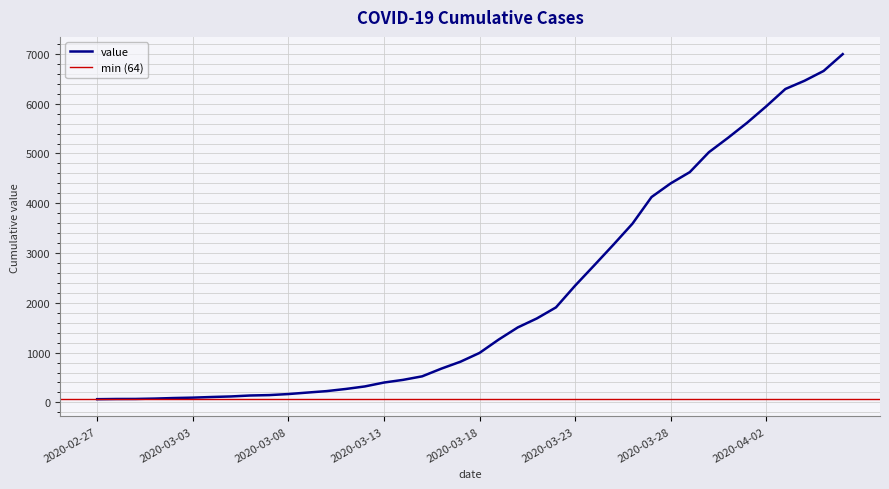

Rank the categories by value from lowest to highest.

2020-02-27, 2020-02-28, 2020-02-29, 2020-03-01, 2020-03-02, 2020-03-03, 2020-03-04, 2020-03-05, 2020-03-06, 2020-03-07, 2020-03-08, 2020-03-09, 2020-03-10, 2020-03-11, 2020-03-12, 2020-03-13, 2020-03-14, 2020-03-15, 2020-03-16, 2020-03-17, 2020-03-18, 2020-03-19, 2020-03-20, 2020-03-21, 2020-03-22, 2020-03-23, 2020-03-24, 2020-03-25, 2020-03-26, 2020-03-27, 2020-03-28, 2020-03-29, 2020-03-30, 2020-03-31, 2020-04-01, 2020-04-02, 2020-04-03, 2020-04-04, 2020-04-05, 2020-04-06